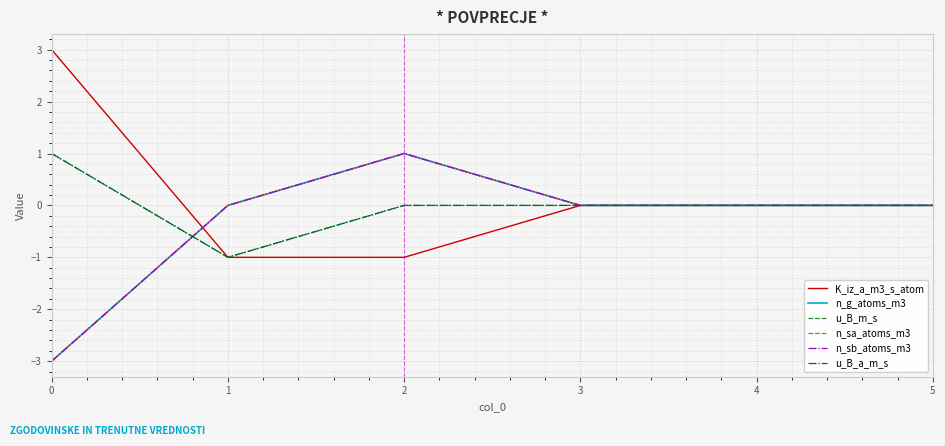

At which category is the sum across all series the highest?

2